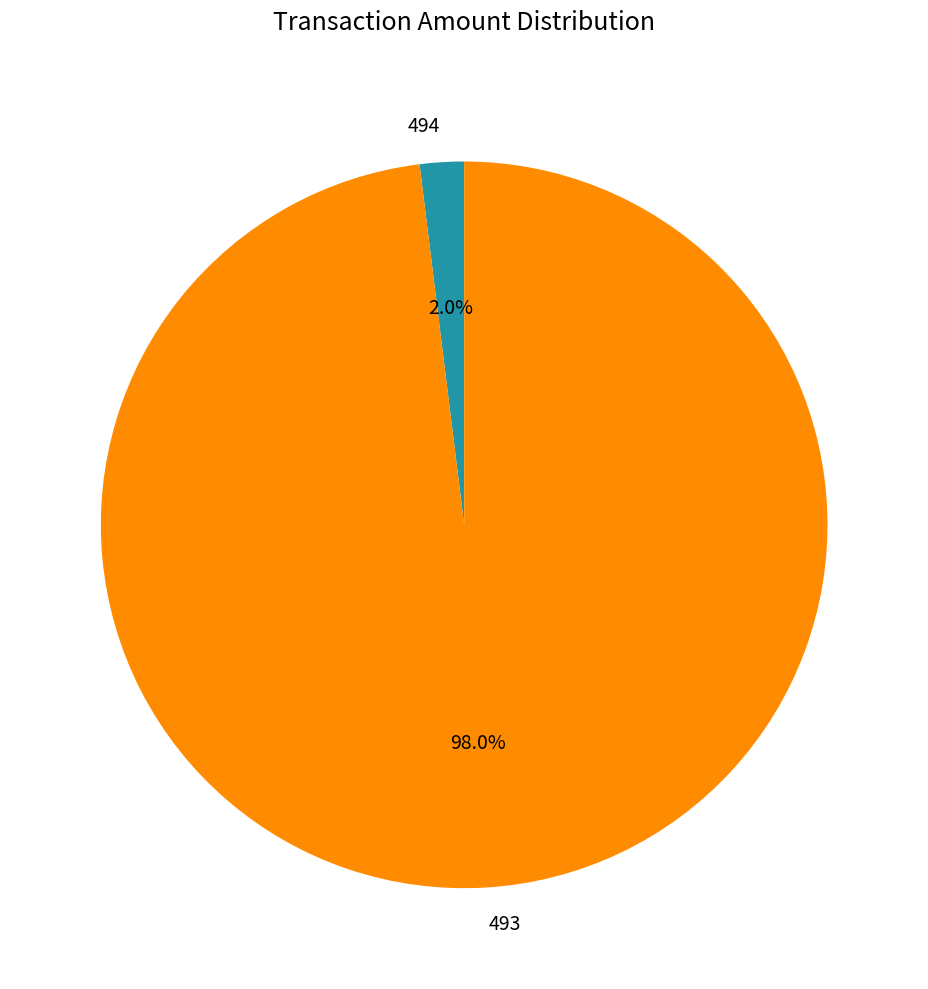

Is 494 the majority of the pie?

No